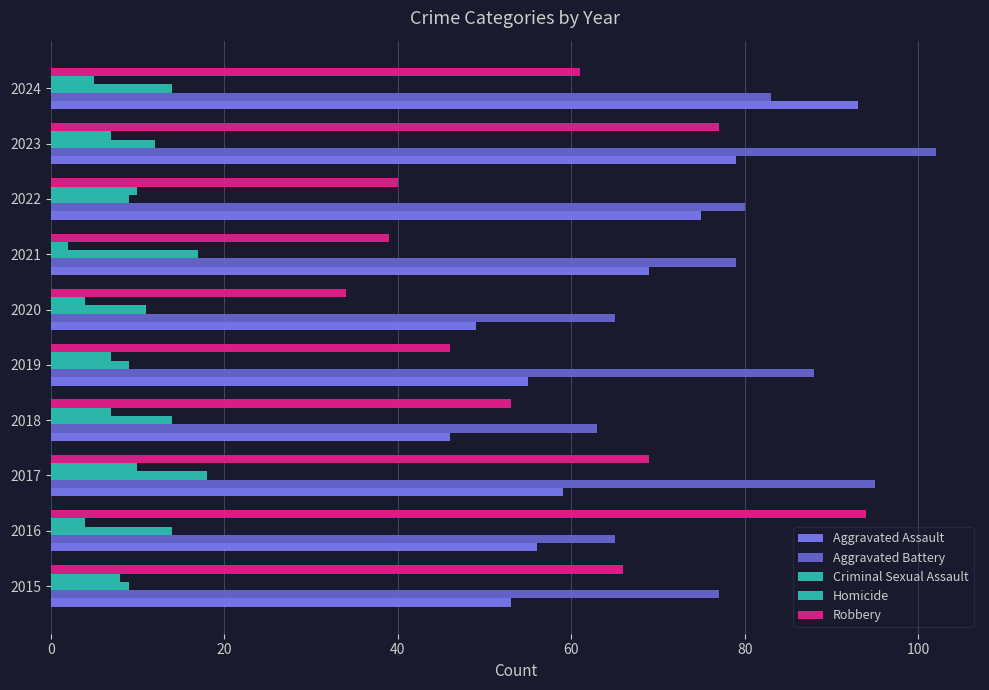

How many categories are shown in the chart?

10